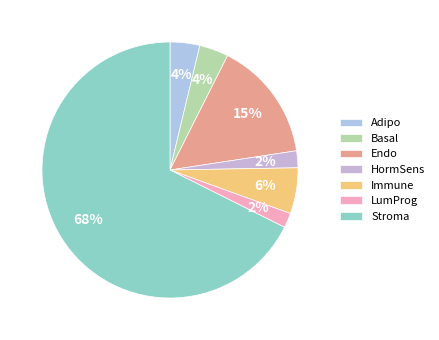

Count the number of slices in the pie.

7